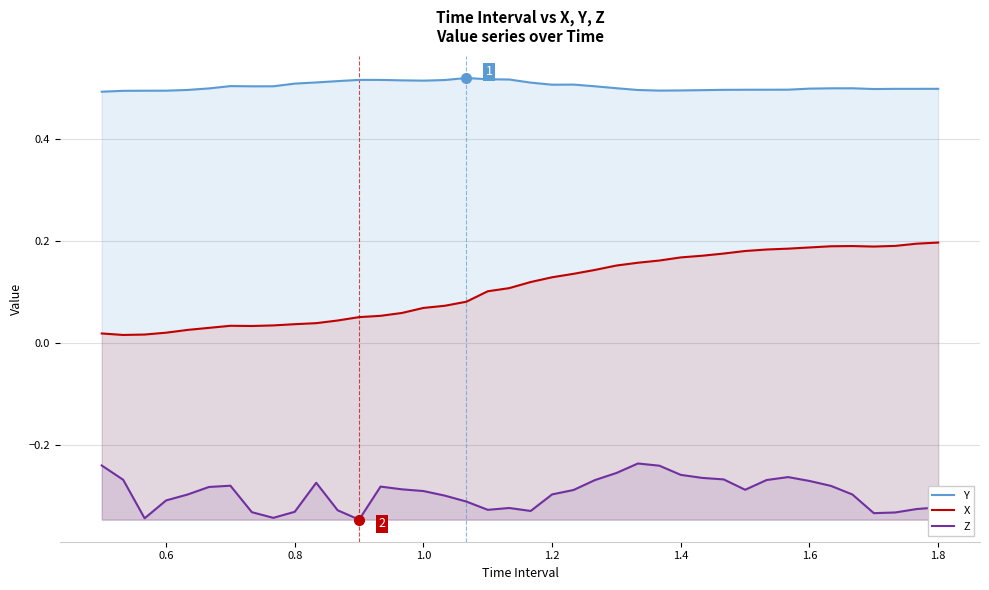

Rank the series by their maximum value, from highest to lowest.

Y, X, Z